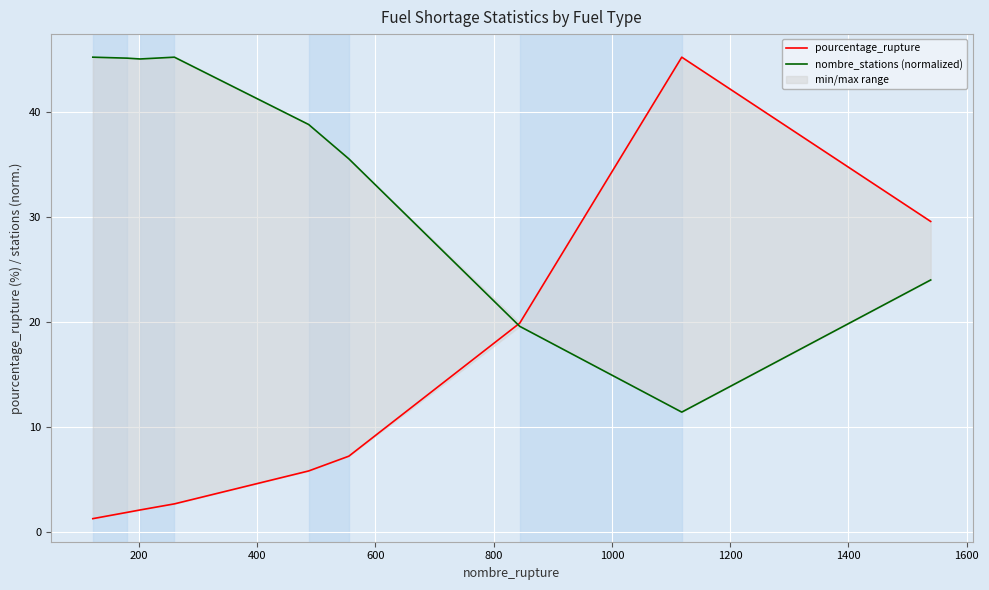

What is the average value of the pourcentage_rupture series?

12.8